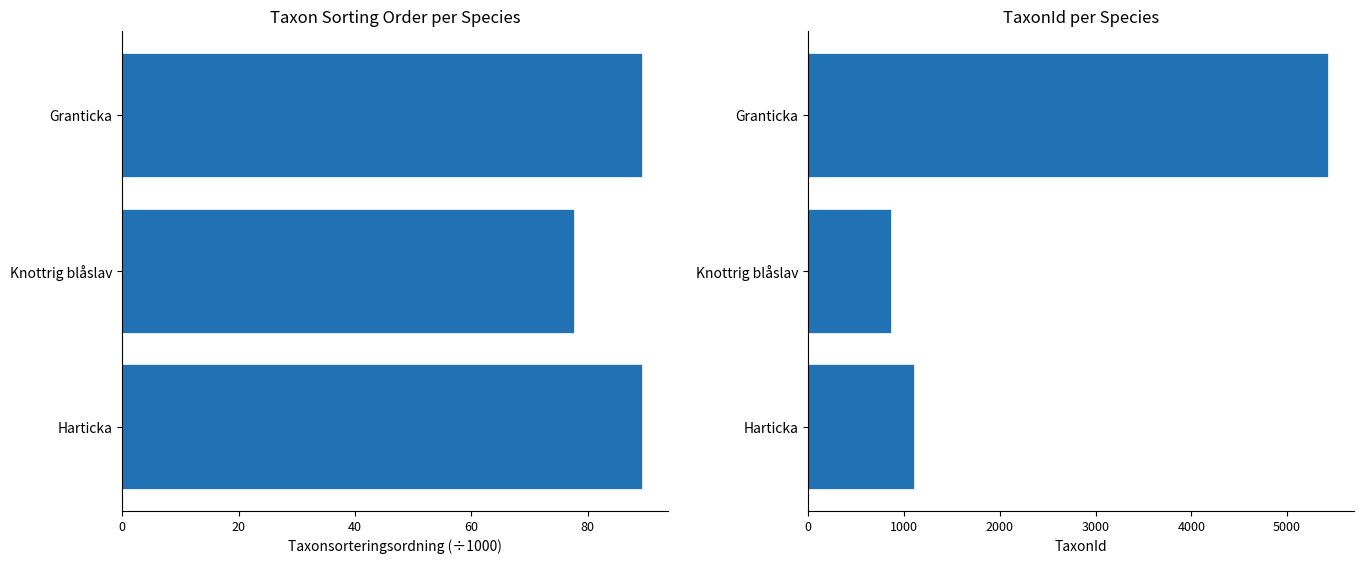

What is the spread (max minus min) of values at 0?

5342.6